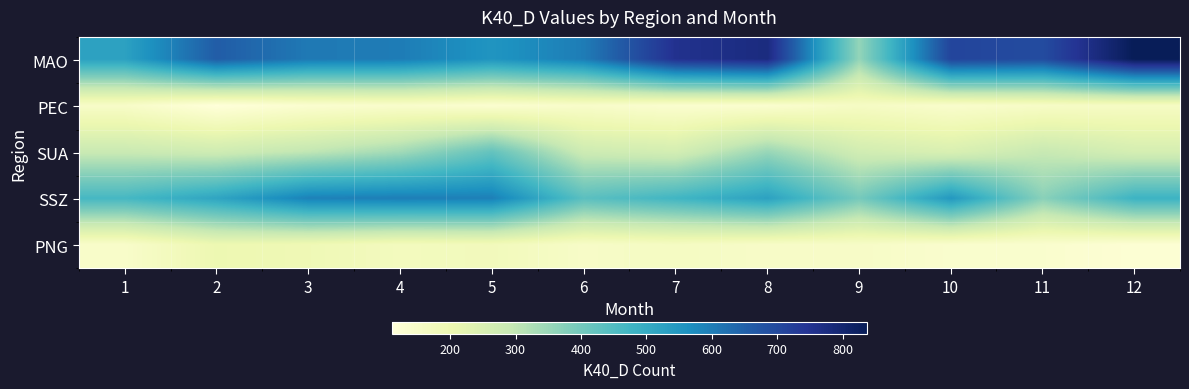

Which series has the widest spread of values?

MAO